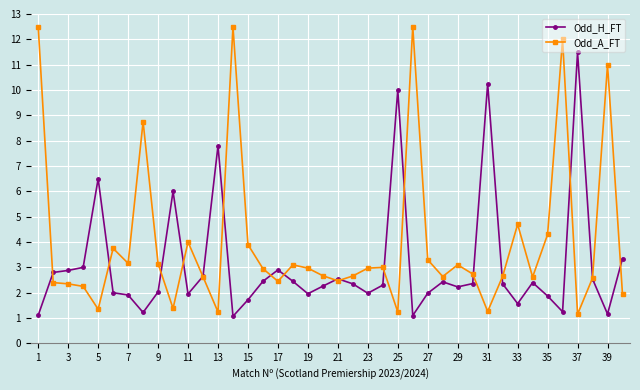

At how many categories does at least one series exceed 9?

8